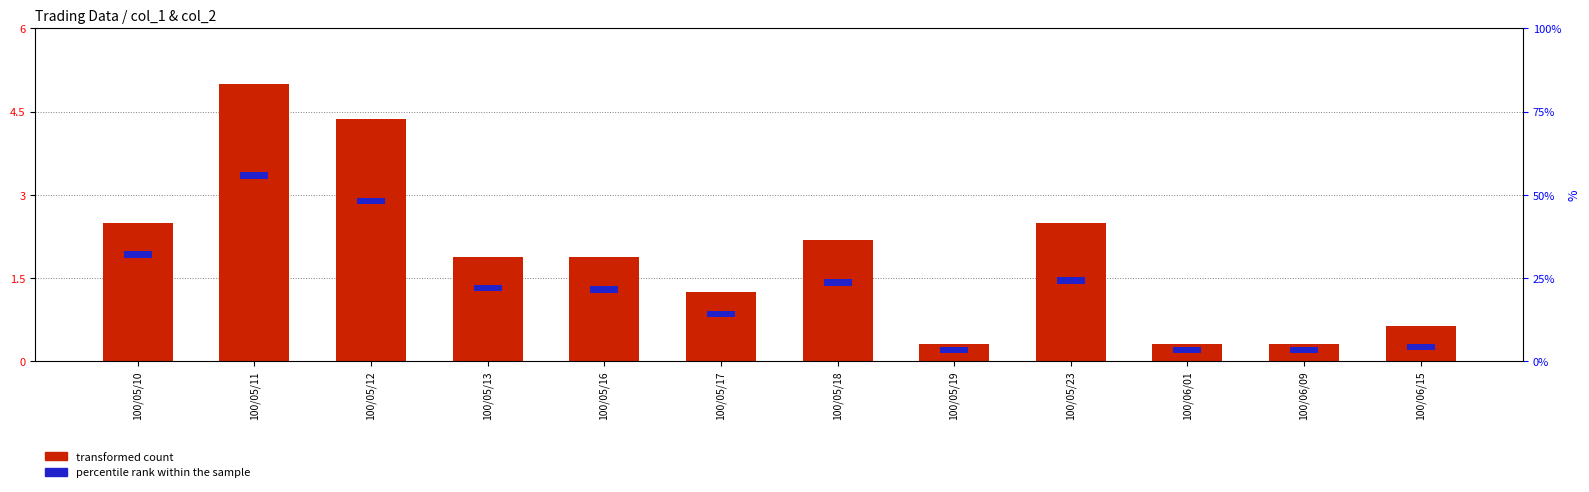

Does the chart contain any negative values?

No